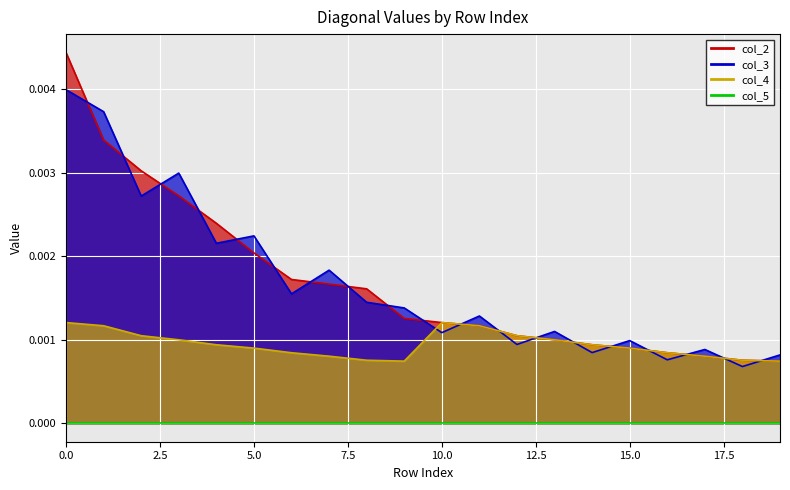

The col_2 series shows 0.0 at 5. True or false?

False